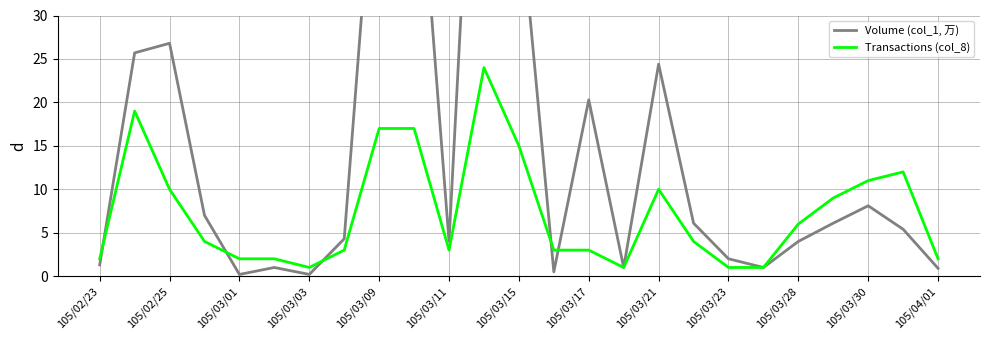

True or false: Transactions (col_8) and Volume (col_1, 万) intersect in this chart.

True